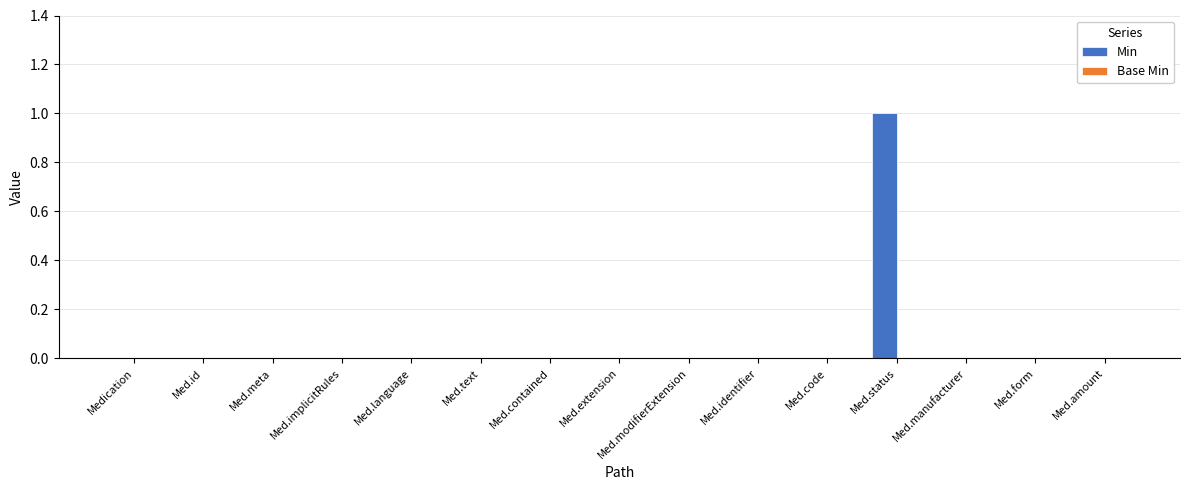

Which category has the highest value across all series?

Med.status